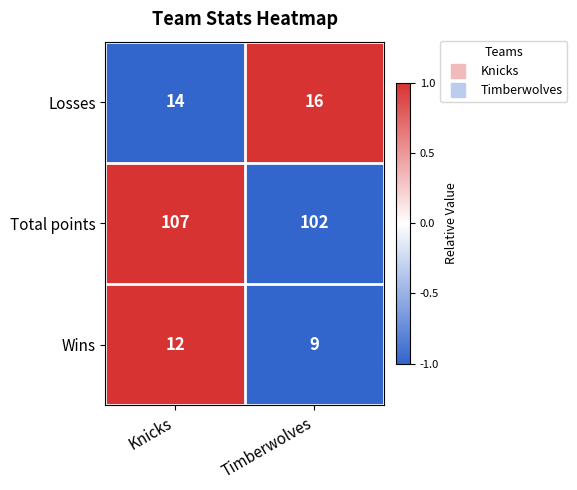

Which category has the highest value in the Total points series?

Knicks